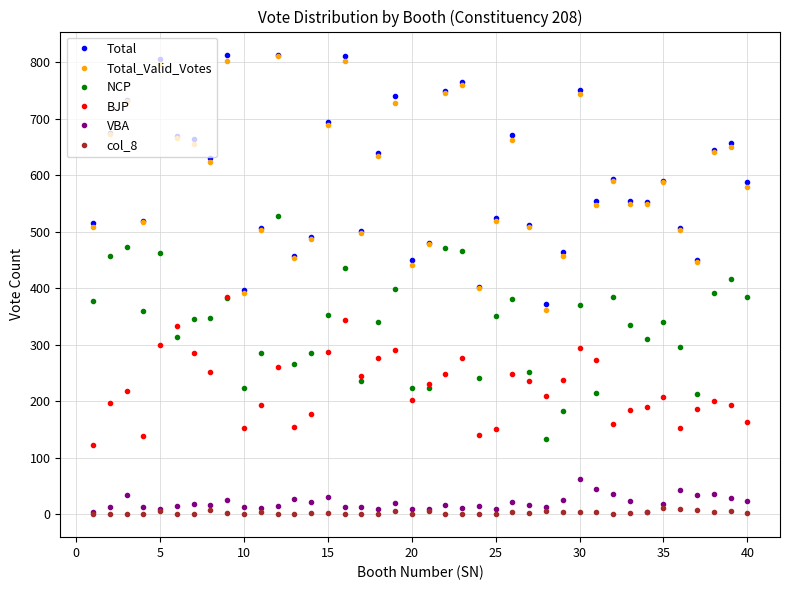

True or false: Total and VBA cross at least once.

False